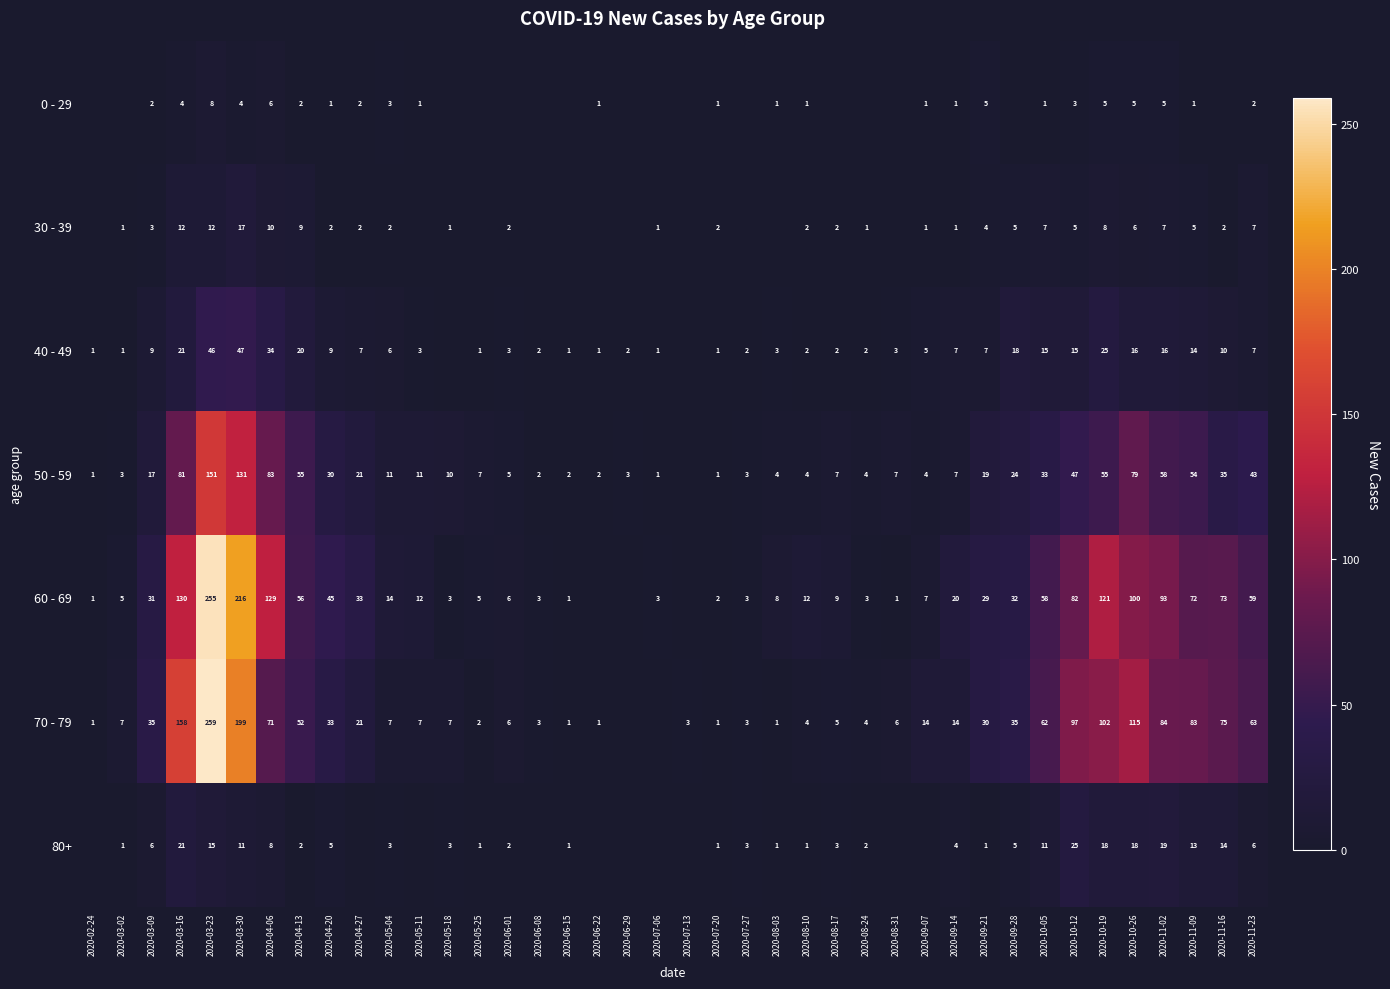

What is the sum of the 70 - 79 values at 2020-11-16 and 2020-06-22?

76